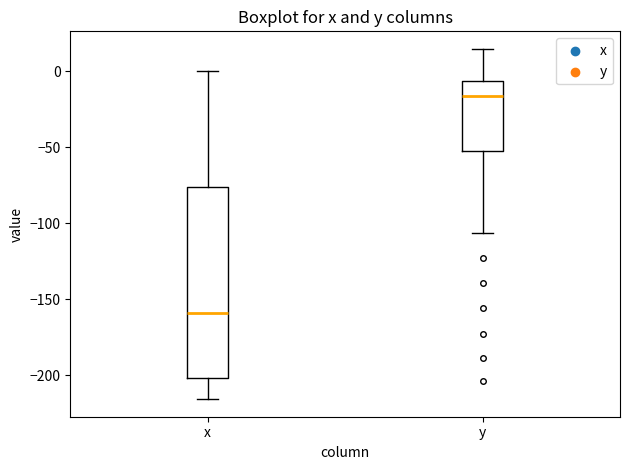

Comparing the boxes themselves (not the whiskers), which one is the tallest?

x